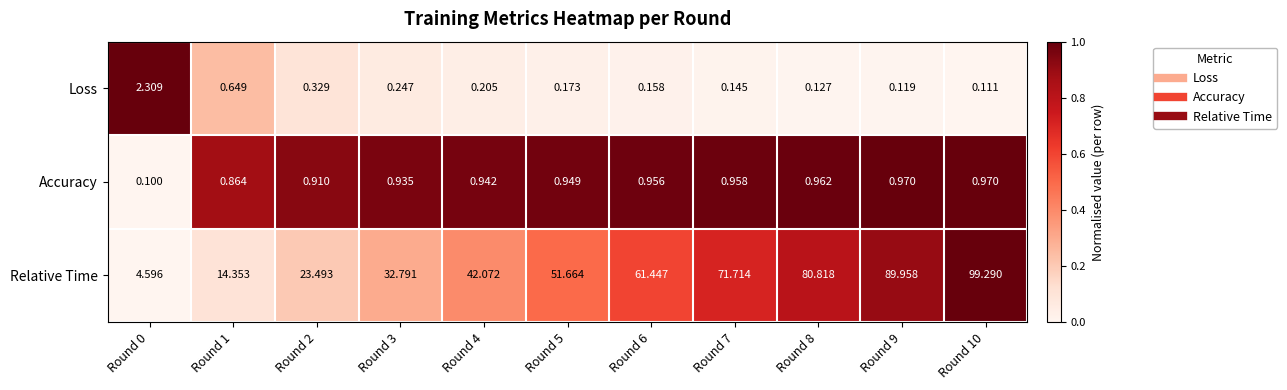

Which series has the largest total across all categories?

Relative Time